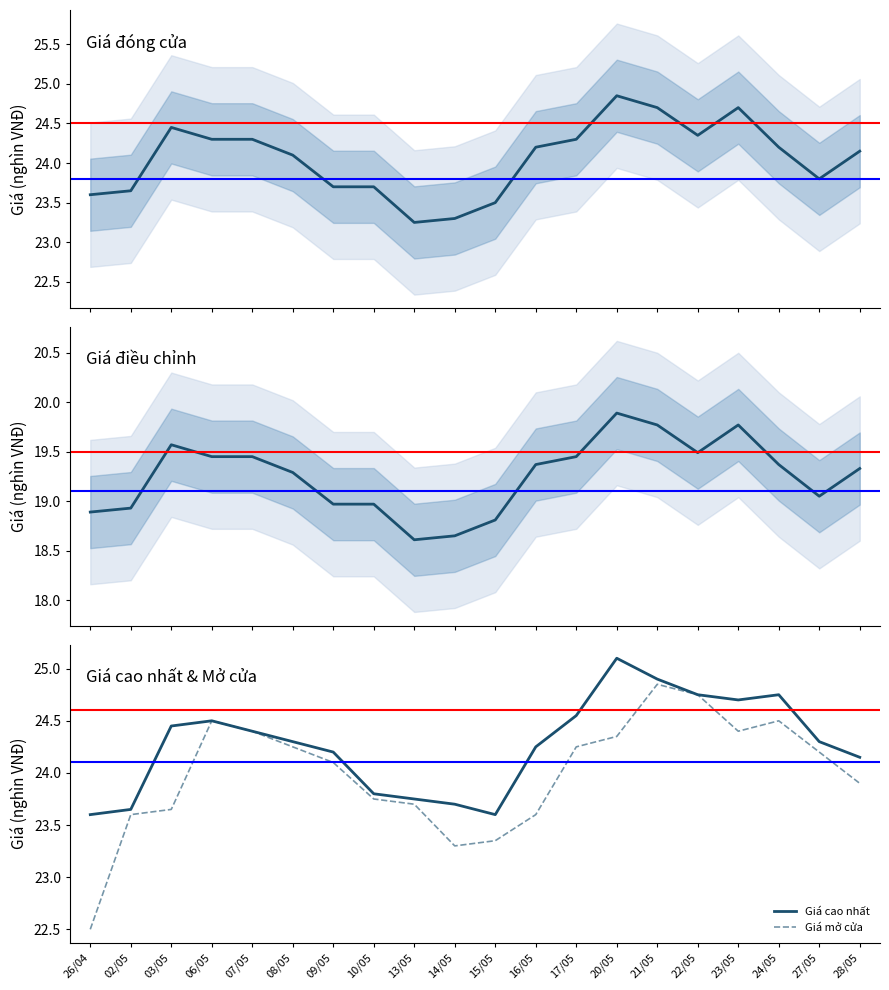

True or false: Giá cao nhất has a value of 15.6 at 14/05.

False